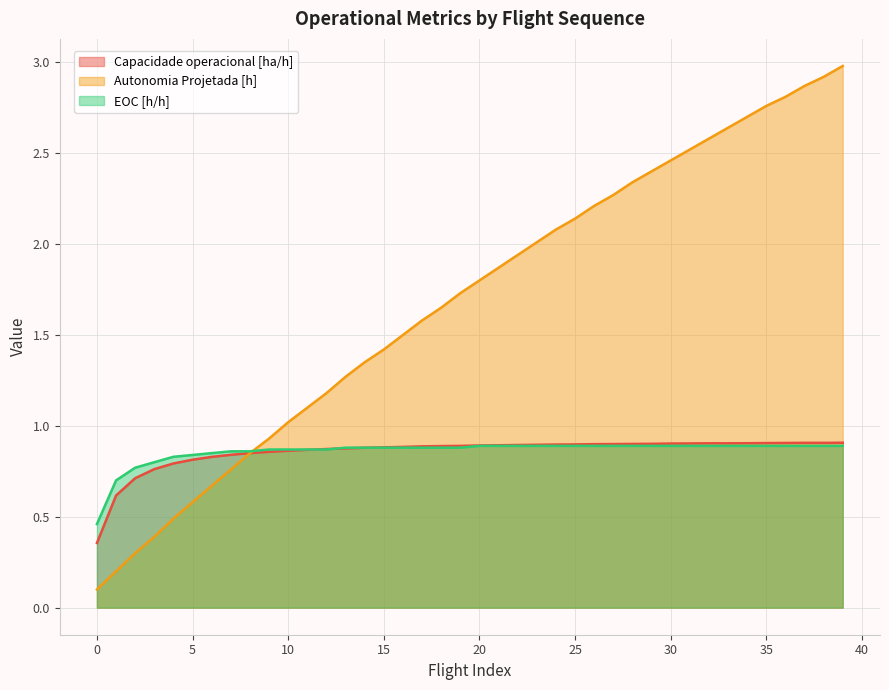

Between which two adjacent categories do Autonomia Projetada [h] and Capacidade operacional [ha/h] first intersect?

8 and 9